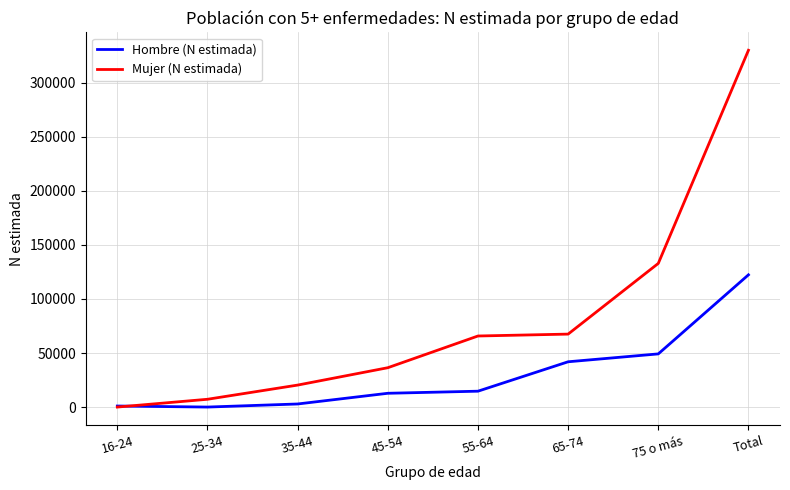

Is this an area chart (filled region under the line)?

No